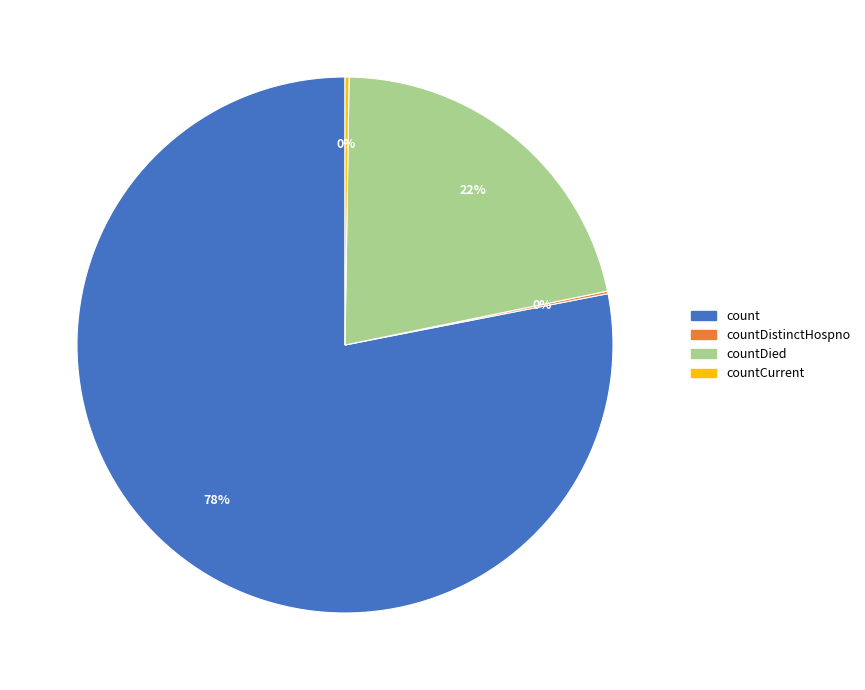

To the nearest percent, what is the difference between the largest and smallest slice percentages?

78%